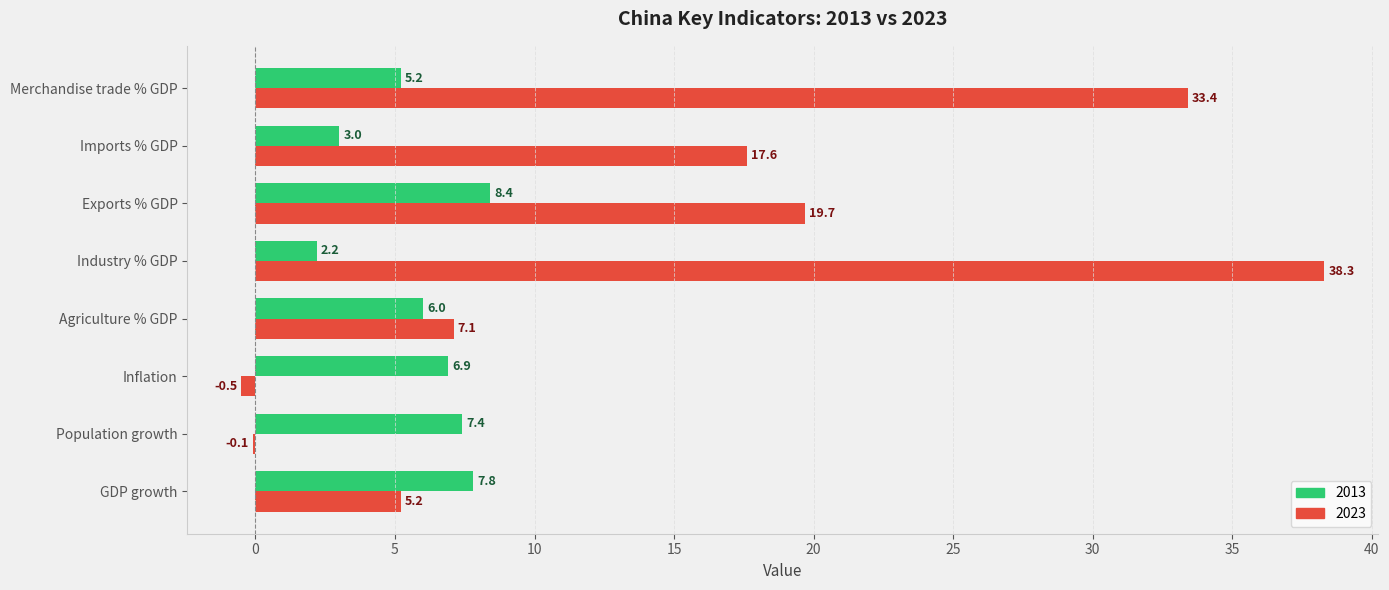

What is the sum of all 2013 values?

46.9